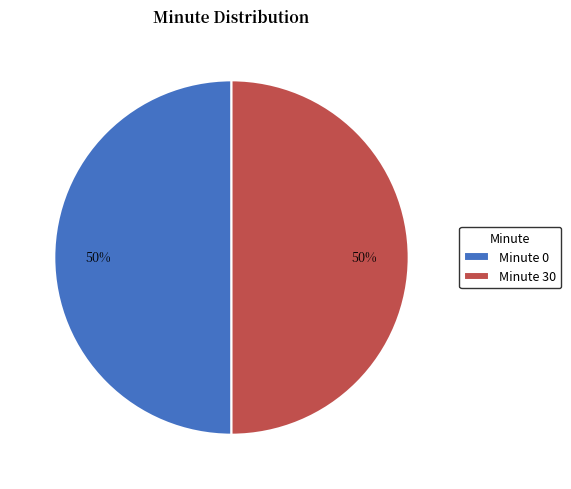

To the nearest percent, what is the difference between the largest and smallest slice percentages?

0%